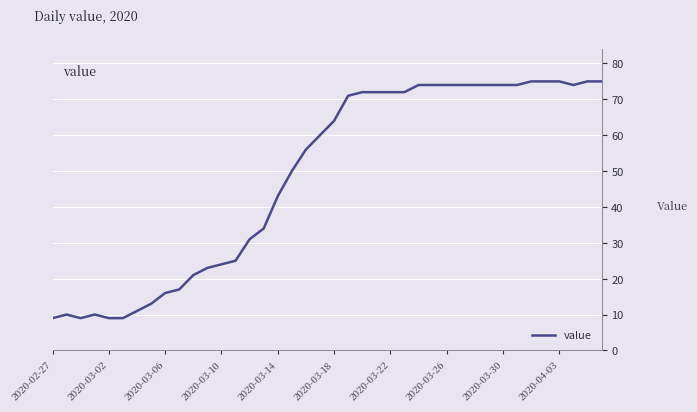

What is the smallest value displayed?

9